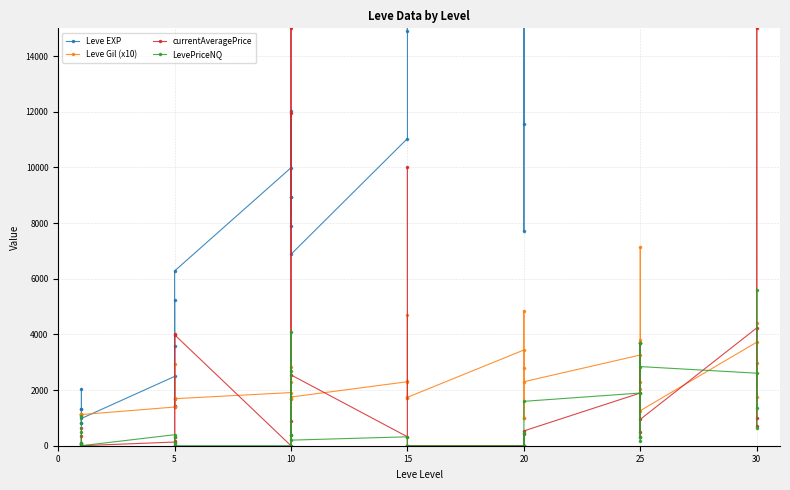

What is the difference between the Leve EXP values at 15 and 10?

2110.0